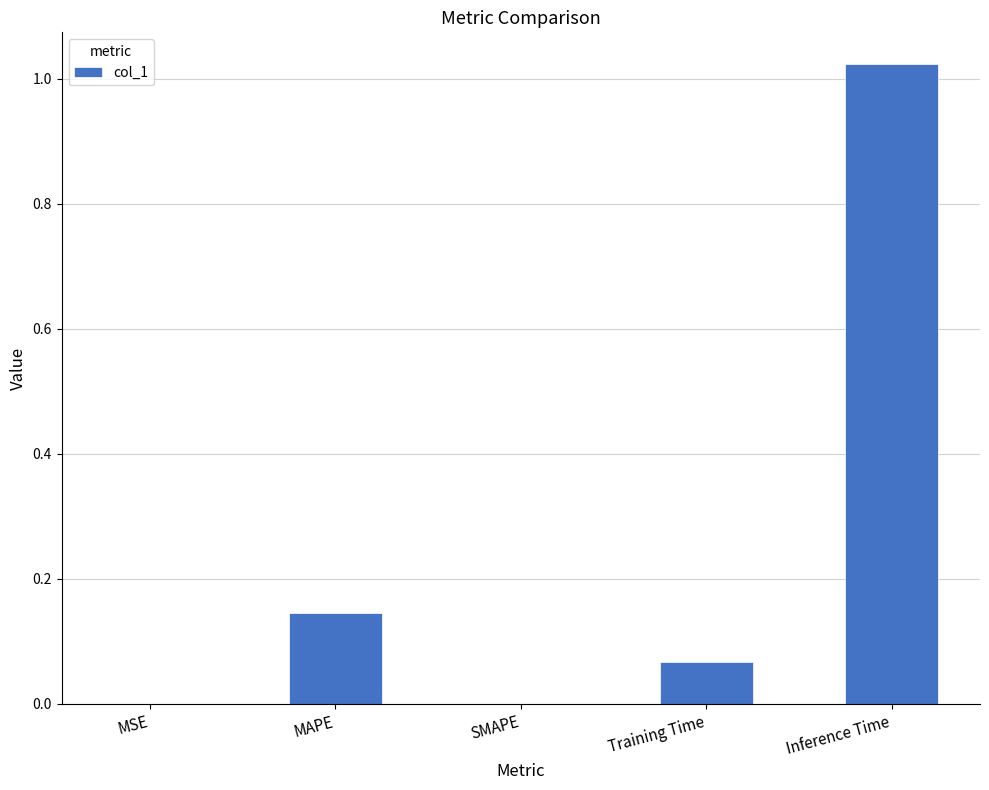

Between MAPE and SMAPE, which is larger?

MAPE